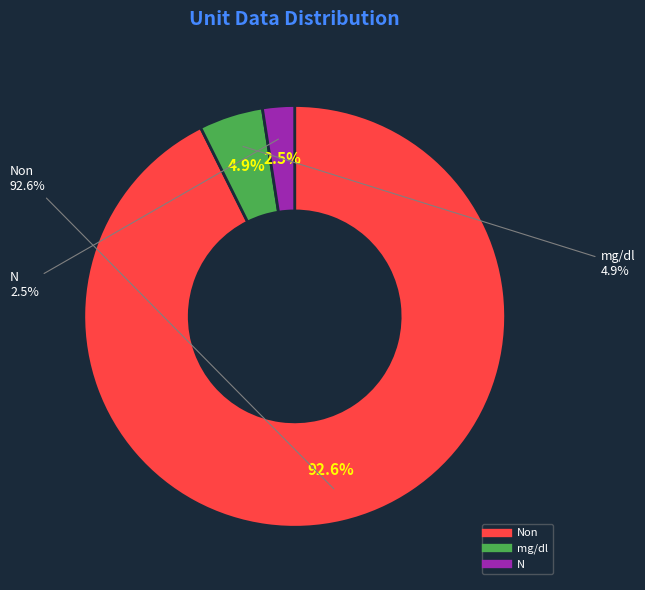

True or false: N accounts for 1% of the total.

False